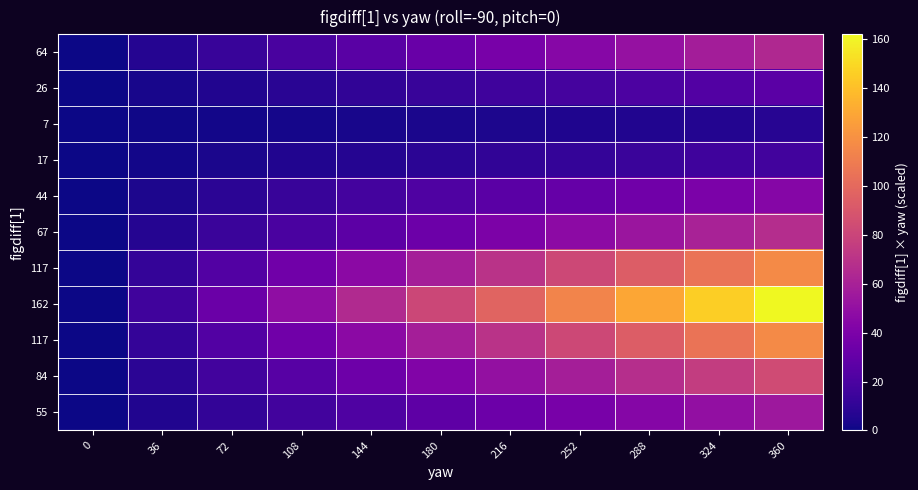

What is the difference between the highest and lowest values at 144?

62.0